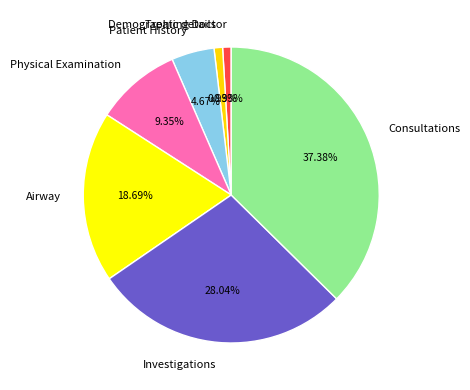

Is it true that Demographic details is 1% of the pie?

True